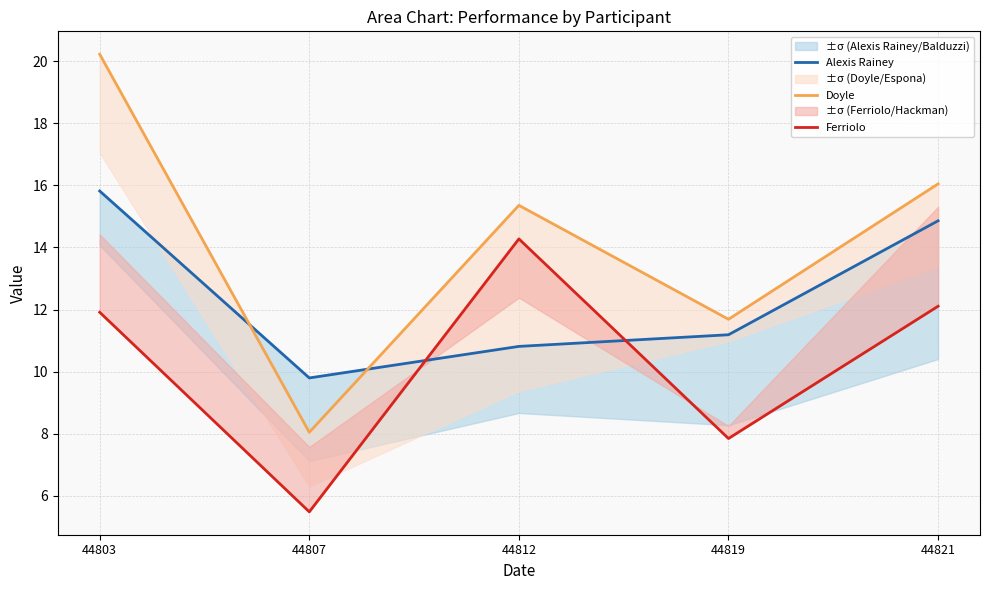

Reading right to left, list all the values displayed in this chart.

Alexis Rainey: 14.9	11.2	10.8	9.8	15.8
Doyle: 16.1	11.7	15.4	8.0	20.2
Ferriolo: 12.1	7.8	14.3	5.5	11.9